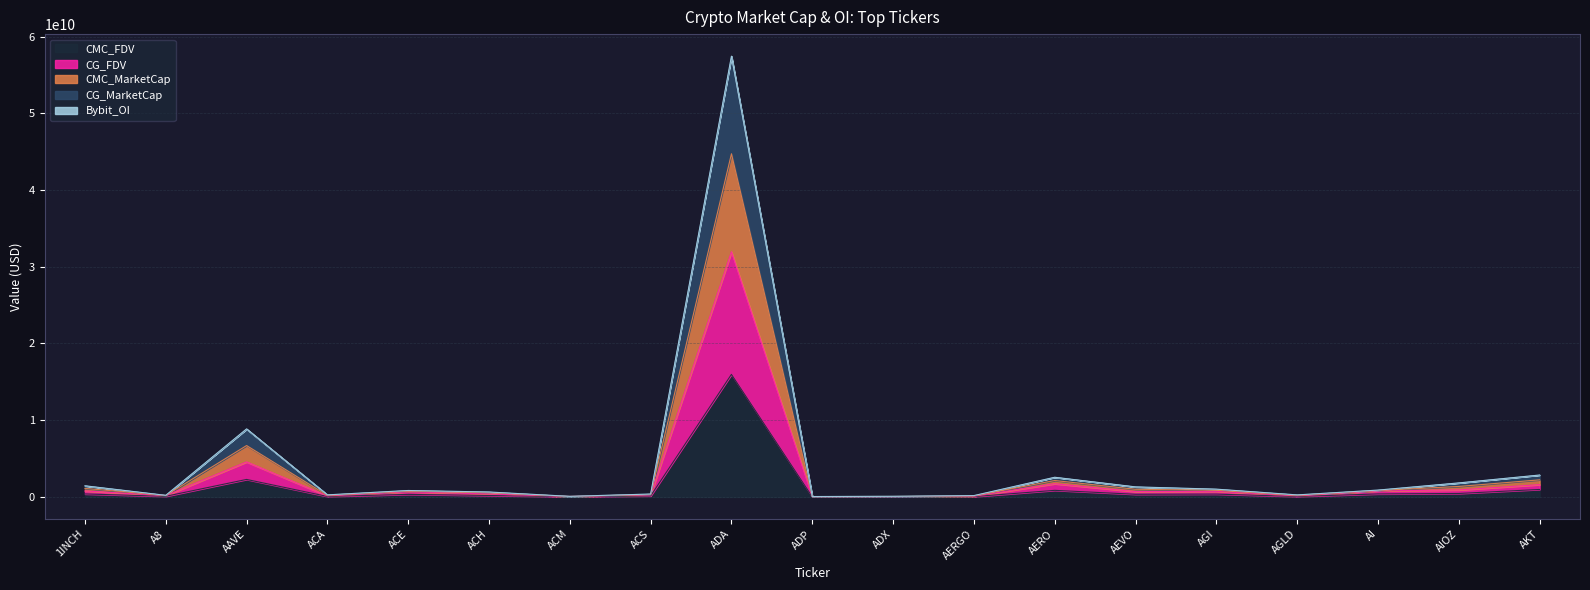

How many lines are shown in the chart?

5